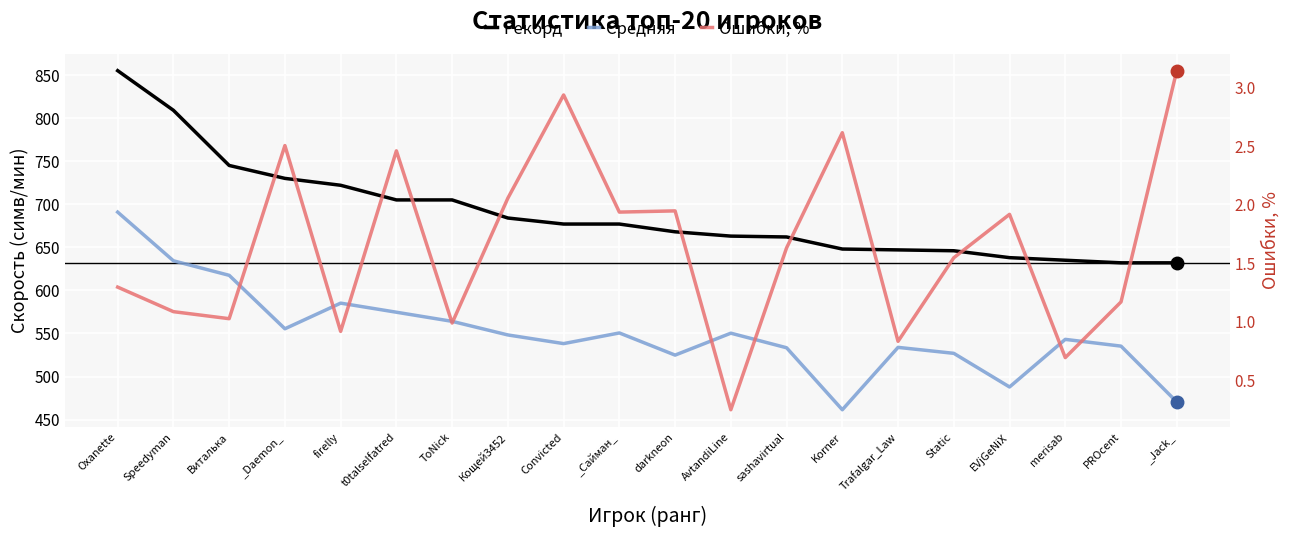

True or false: Ошибки, % and Рекорд cross at least once.

False